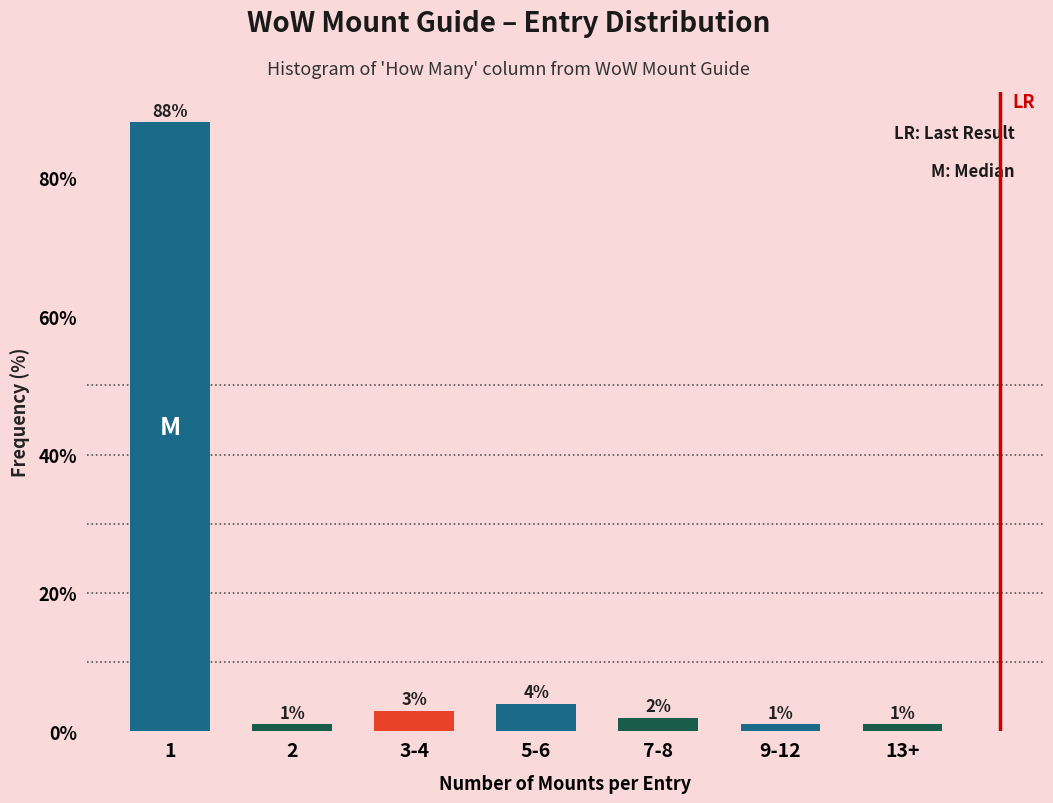

Reading right to left, what are all the values shown in this chart?

1	1	2	4	3	1	88